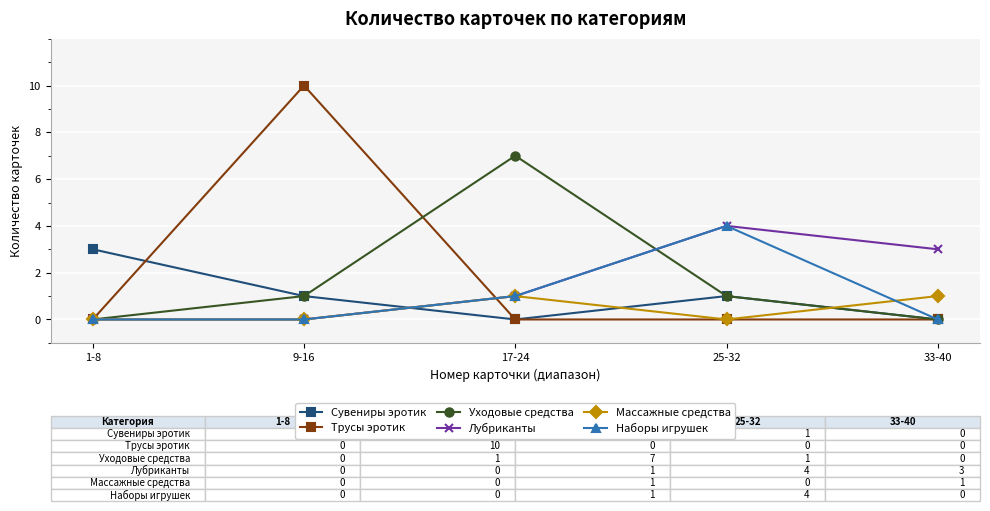

What is the label of the 5th point from the right?

1-8